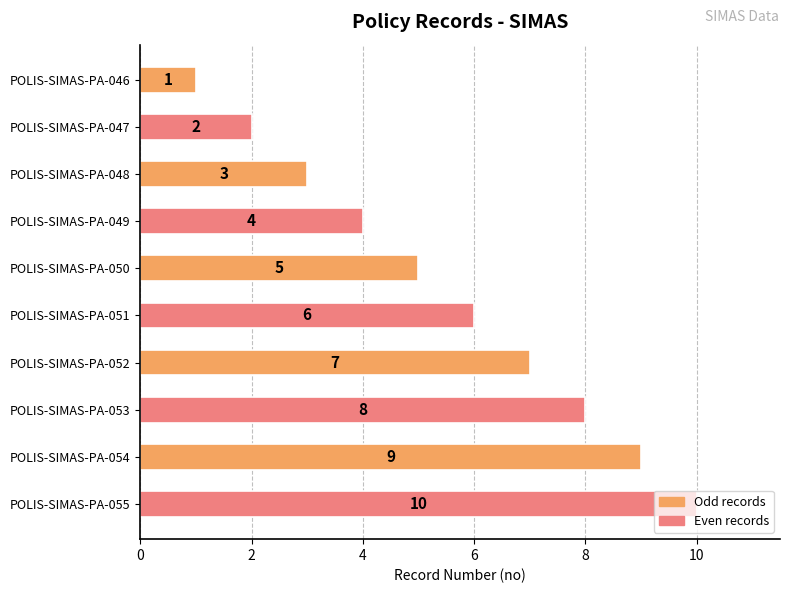

What is the average value?

6